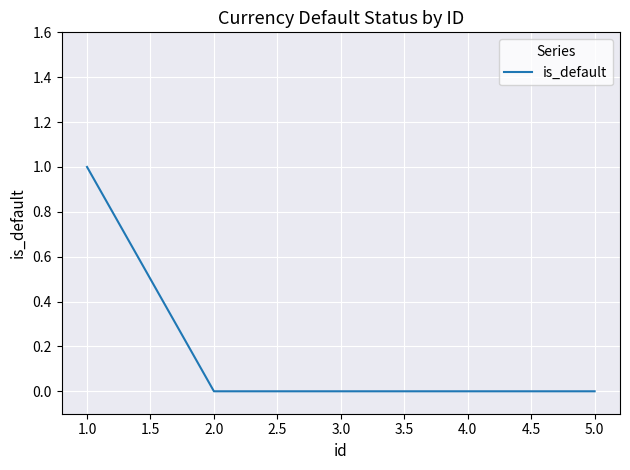

Count the values in the range 0 to 1.

5